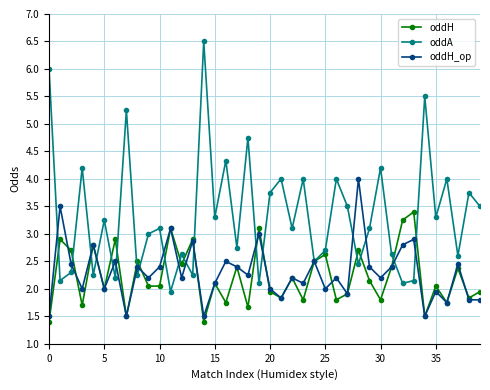

What is the value of the oddA point at the 19th from the left?

4.8